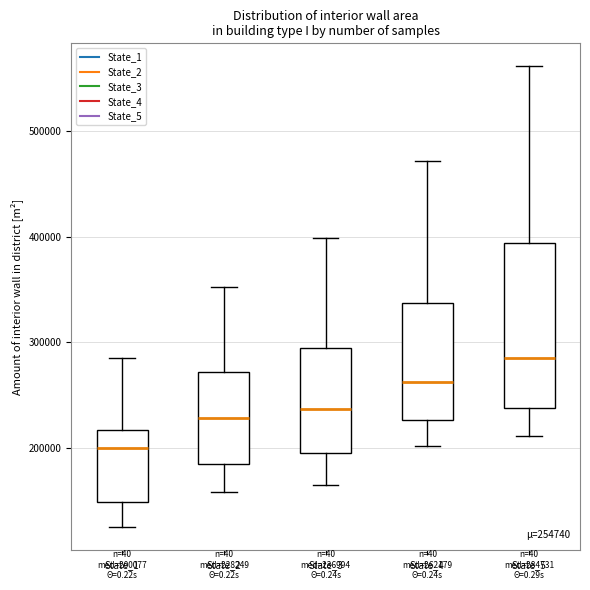

Which box has the lowest median line?

State_1